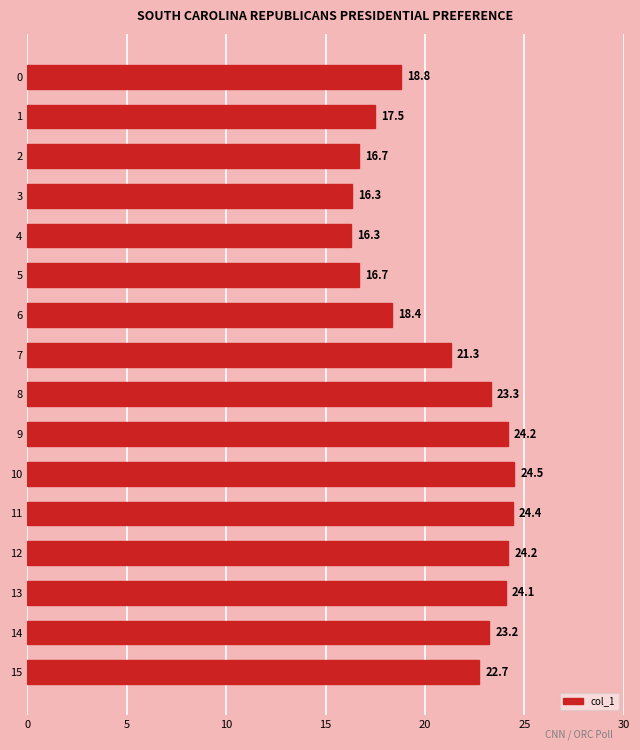

What is the maximum value shown in the chart?

24.5